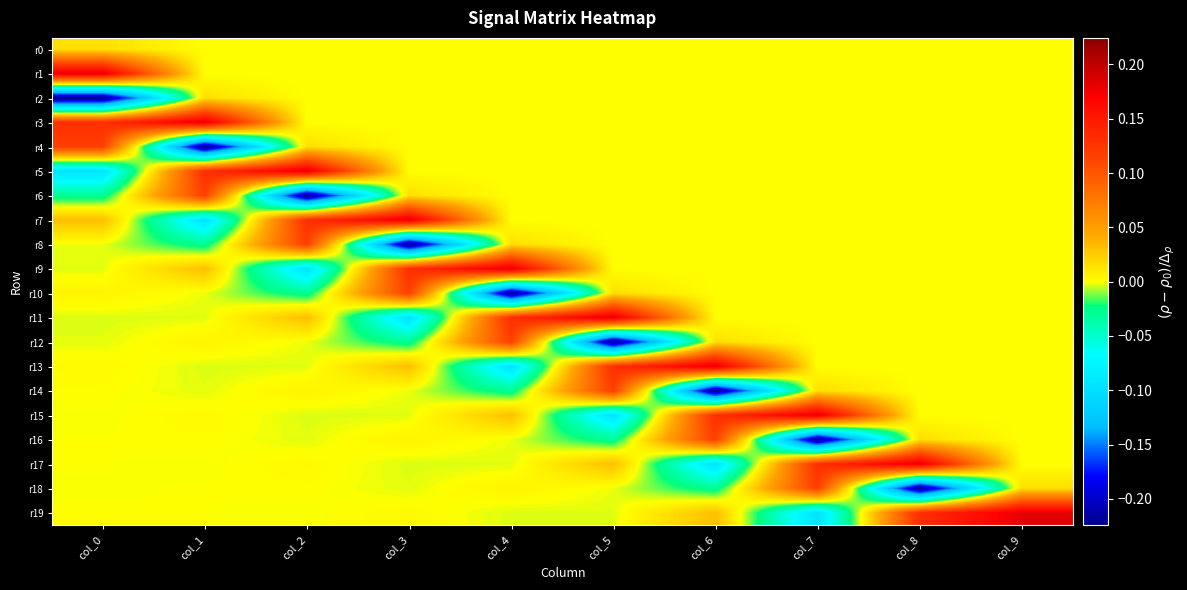

Which series has the largest range (max minus min)?

r4